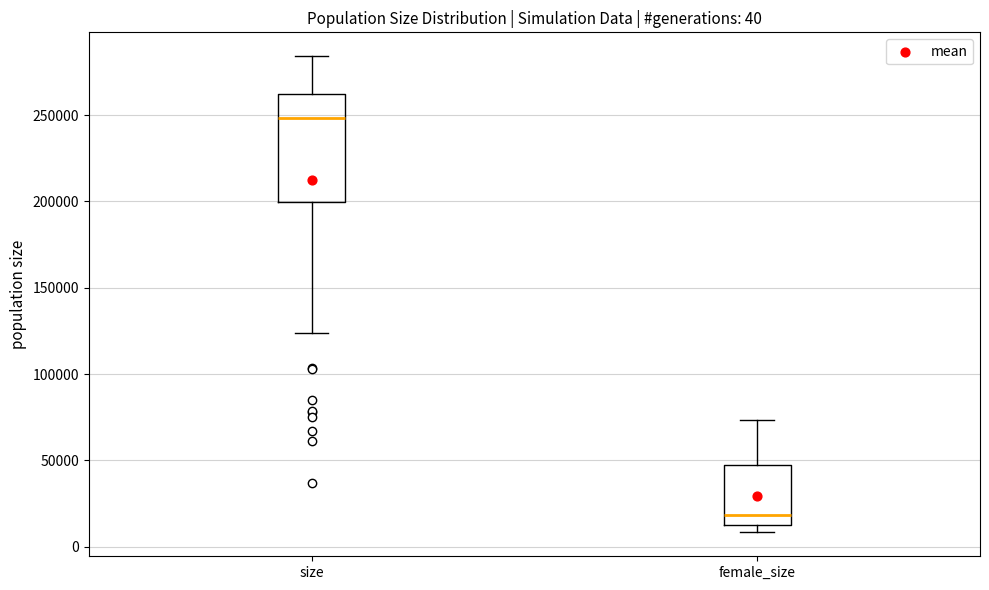

Comparing the boxes themselves (not the whiskers), which one is the tallest?

size